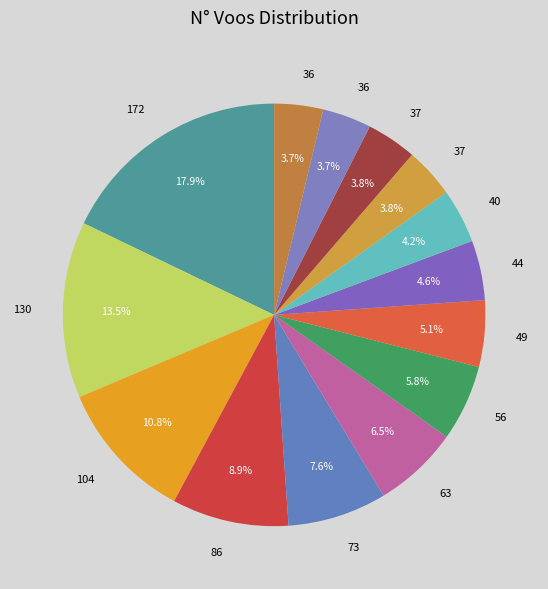

Is there any slice that represents more than half of the pie?

No